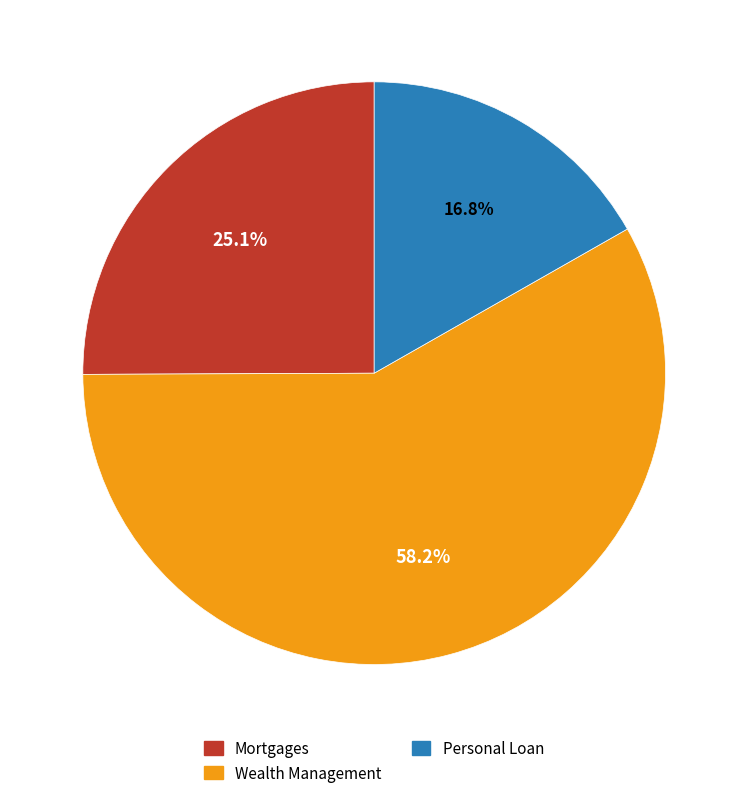

Does Wealth Management account for over 50% of the chart?

Yes